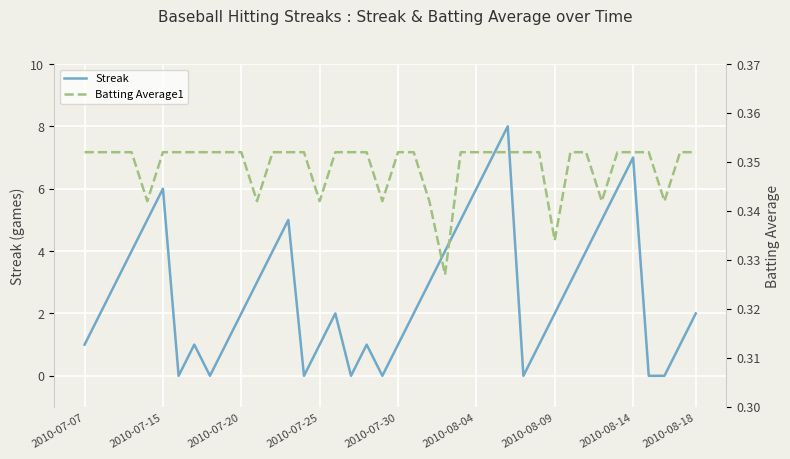

What position from the right is 32?

8